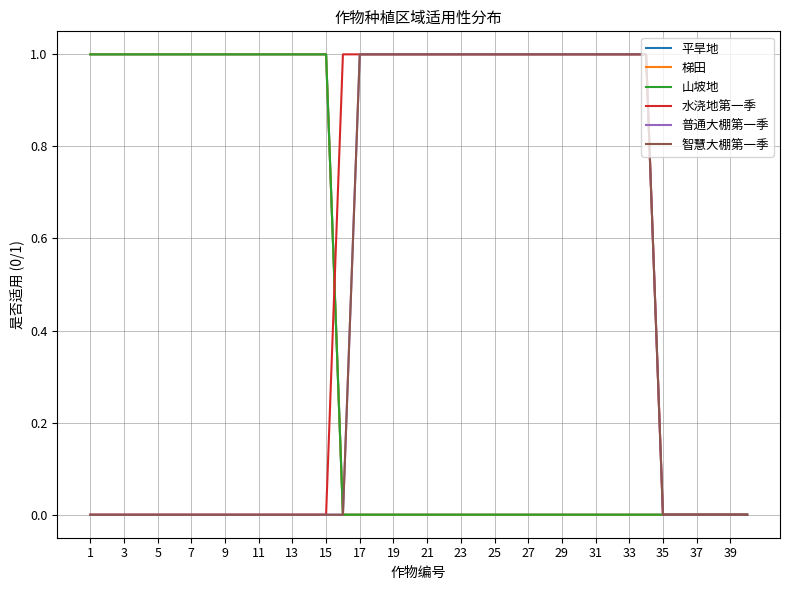

What is the difference between the second highest and minimum values in the 普通大棚第一季 series?

1